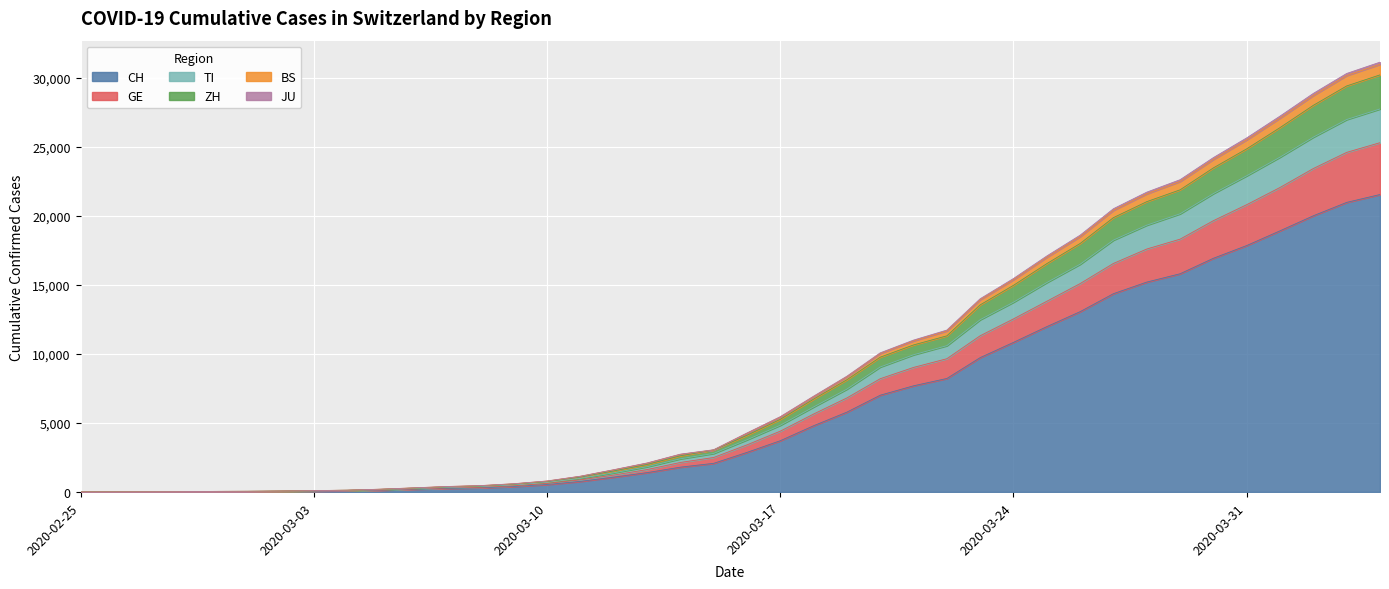

Reading left to right, what are all the values shown in this chart?

CH: 0	2	6	13	23	29	40	59	83	125	197	257	303	396	542	766	1072	1398	1795	2072	2864	3710	4794	5781	7005	7686	8217	9727	10831	11970	13054	14356	15195	15798	16920	17842	18908	19997	20965	21535
GE: 0	3	7	17	31	38	50	72	97	142	222	295	343	452	618	875	1222	1620	2135	2495	3408	4402	5642	6808	8199	9017	9647	11309	12530	13807	15087	16546	17588	18303	19641	20800	22045	23417	24586	25288
TI: 0	4	8	18	33	40	54	80	110	167	250	336	392	513	693	983	1385	1826	2400	2788	3776	4828	6153	7446	9048	9933	10592	12471	13739	15161	16488	18234	19315	20140	21603	22891	24240	25688	26963	27730
ZH: 0	4	10	20	39	47	64	93	125	190	279	370	432	562	755	1084	1525	1989	2618	3038	4102	5257	6721	8125	9759	10644	11303	13546	14962	16531	17990	19863	21018	21875	23464	24843	26381	27993	29396	30196
BS: 0	4	12	22	41	49	66	98	130	202	298	396	461	597	795	1140	1610	2098	2736	3057	4270	5450	6934	8381	10073	10995	11720	13989	15454	17085	18591	20507	21706	22607	24209	25636	27213	28856	30299	31117
JU: 0	4	11	21	40	48	65	96	128	198	294	391	456	590	788	1133	1598	2081	2718	3038	4245	5421	6902	8345	10029	10941	11659	13920	15372	16993	18491	20393	21587	22480	24081	25496	27068	28707	30150	30963